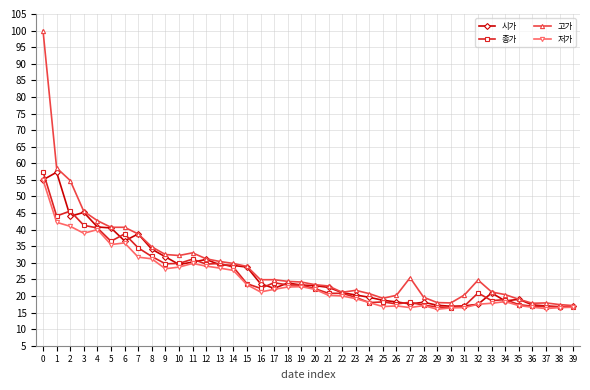

What is the difference between the highest and lowest values at 13?

2.0